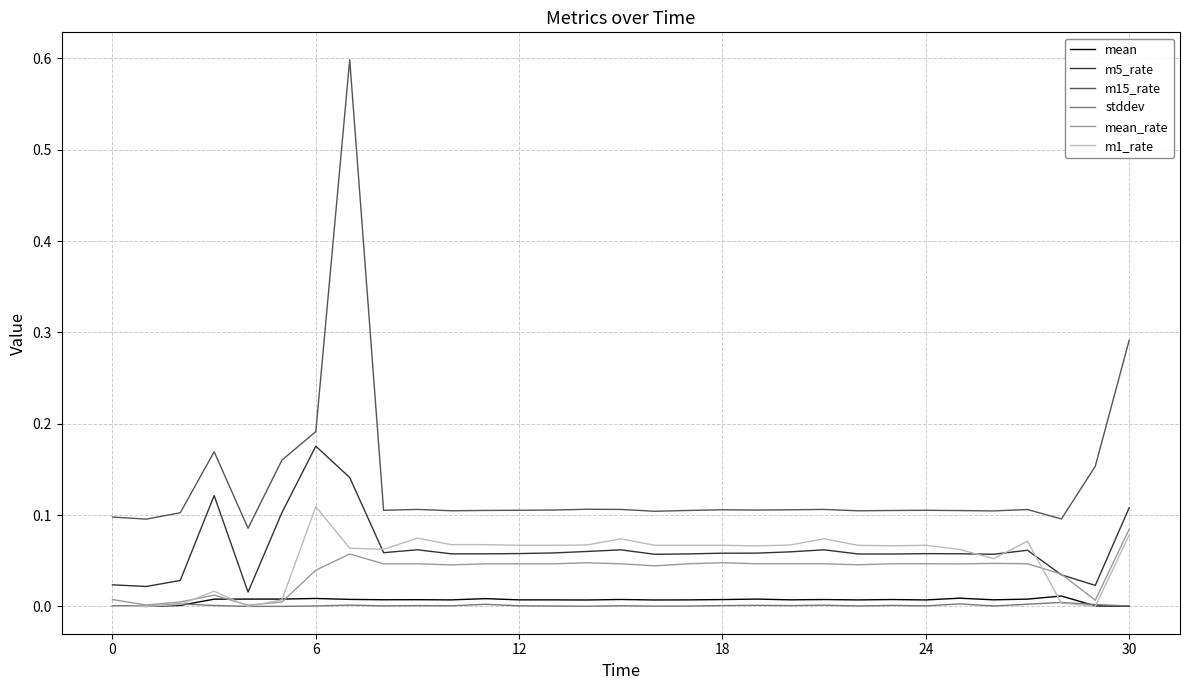

True or false: m15_rate and mean cross at least once.

False